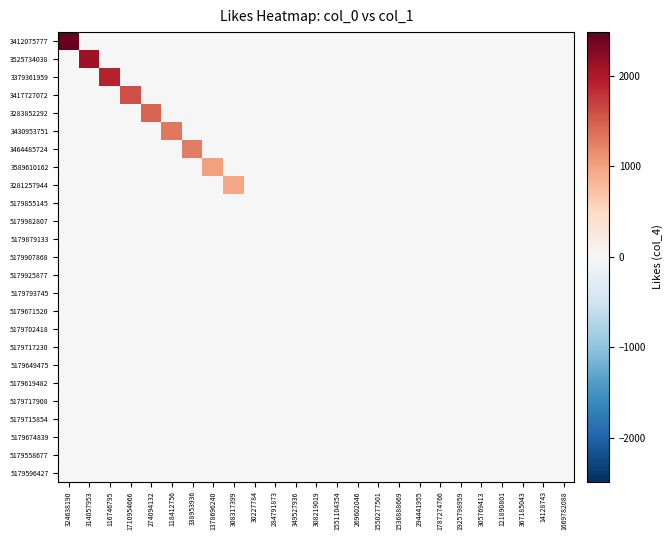

Count the number of data series in this chart.

25